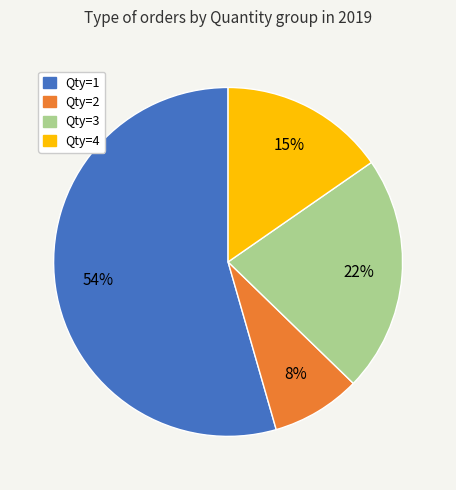

Does any single category account for the majority?

Yes